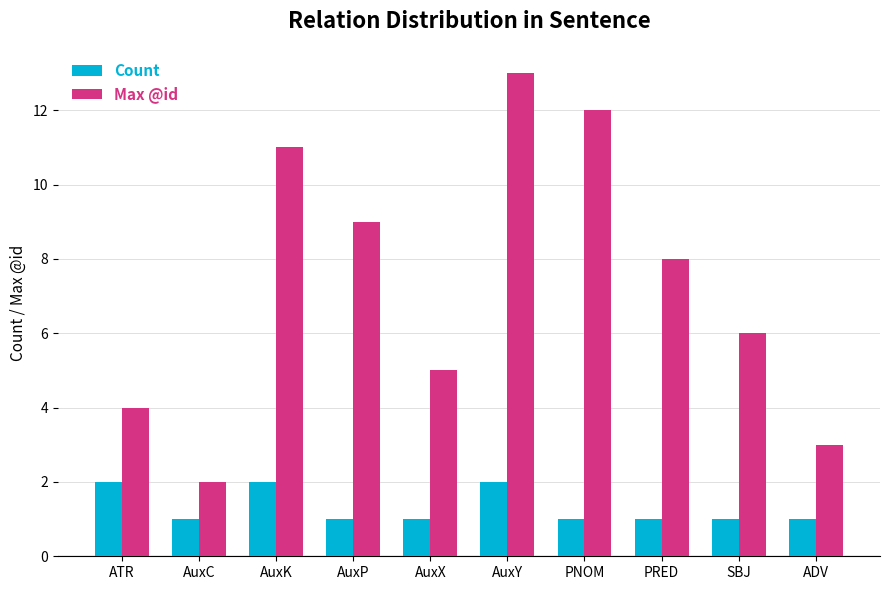

Rank the series by their average value, from lowest to highest.

Count, Max @id